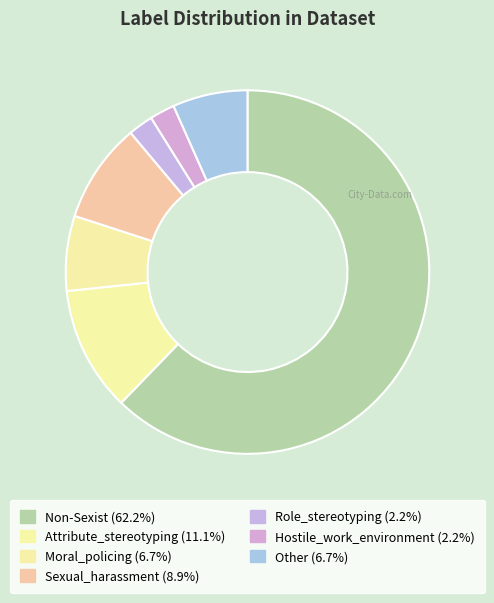

How many segments does this pie chart have?

7